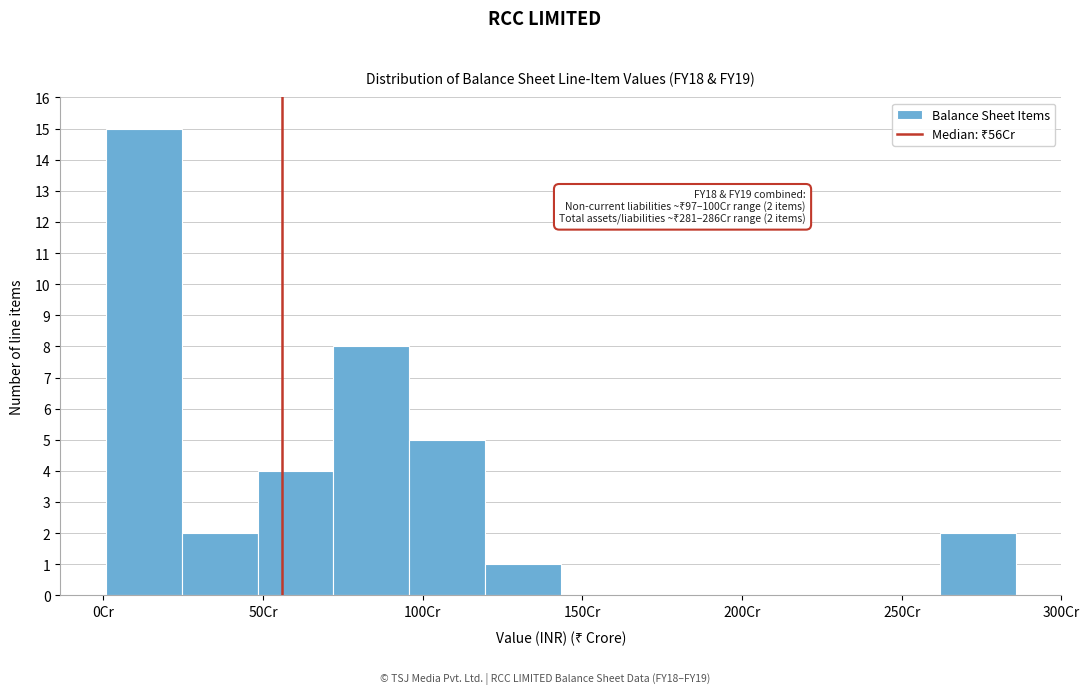

Over which range of the x-axis is the bar tallest?

0 to 25